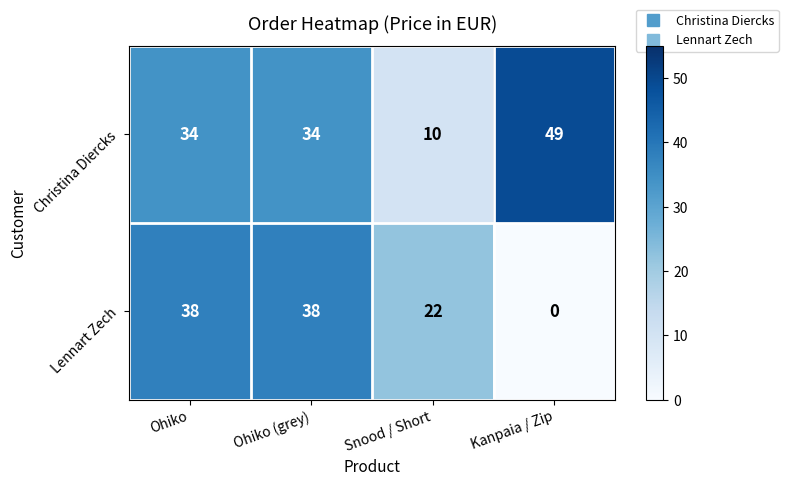

Rank the series by their maximum value, from lowest to highest.

Lennart Zech, Christina Diercks